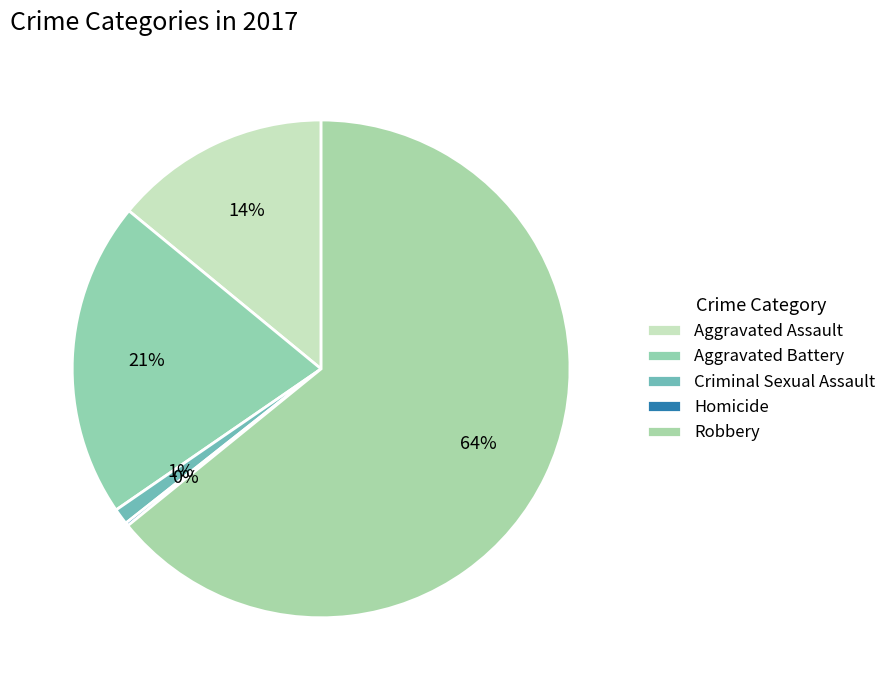

What is the ratio of the value at Aggravated Battery to the value at Criminal Sexual Assault?

19.6